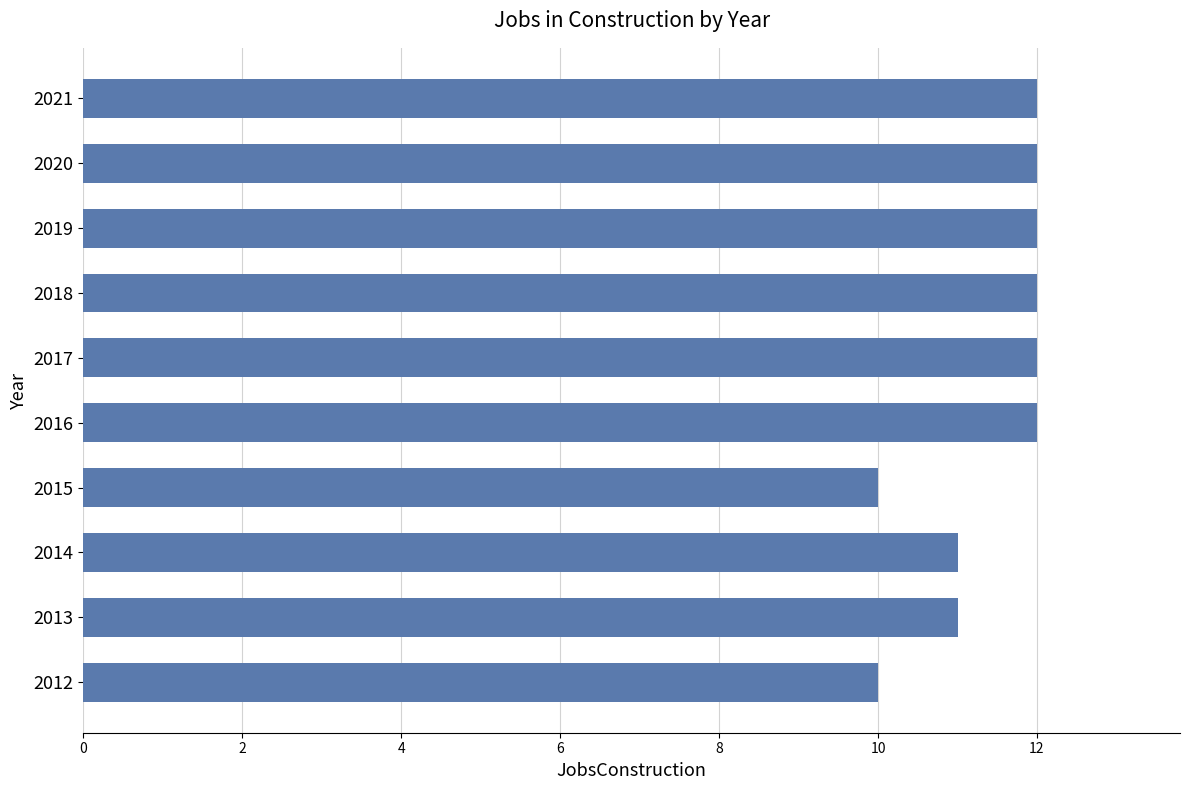

How many values are below 12?

4